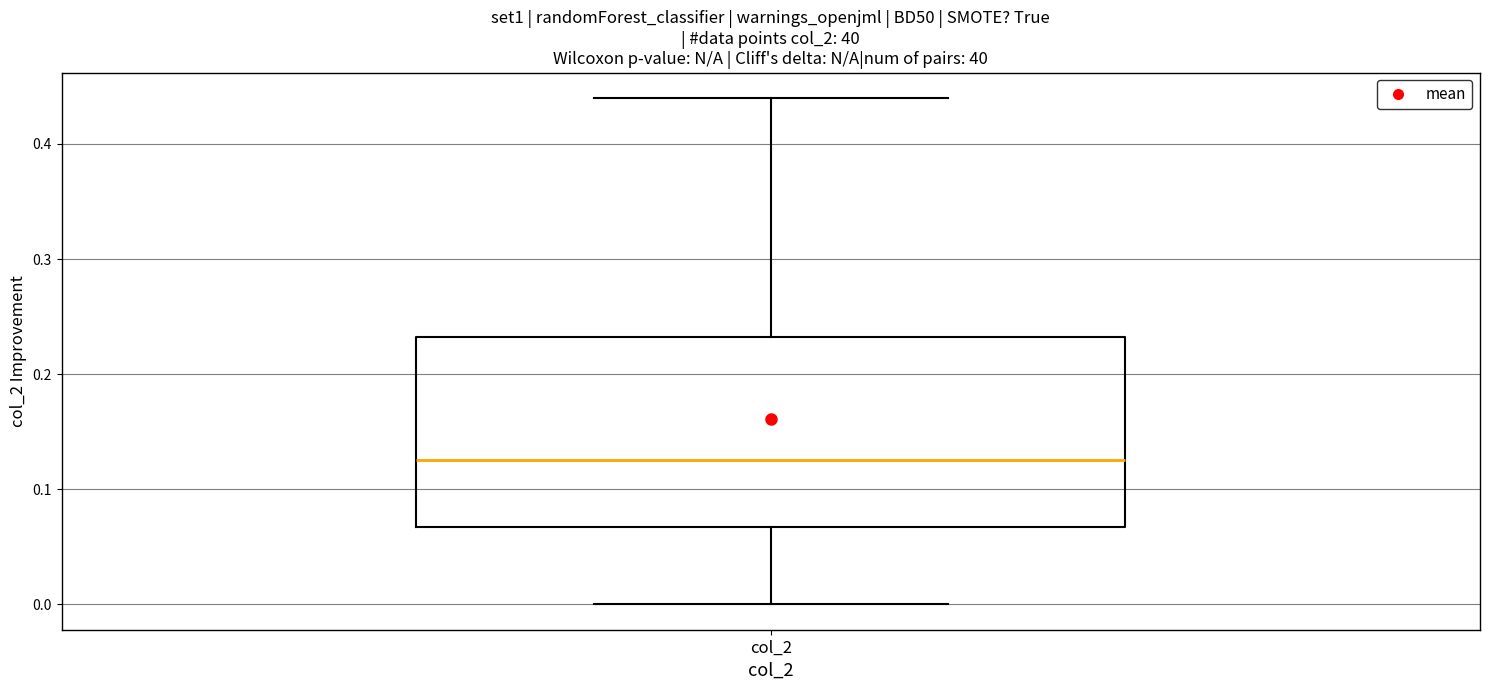

Read this box plot against the y-axis: the position of the median line, the range covered by the box, and the ends of both whiskers. The values are not printed on the chart, so give them approximately, as read against the axis.

median 0.13, box 0.07 to 0.23, whiskers 0.00 to 0.44